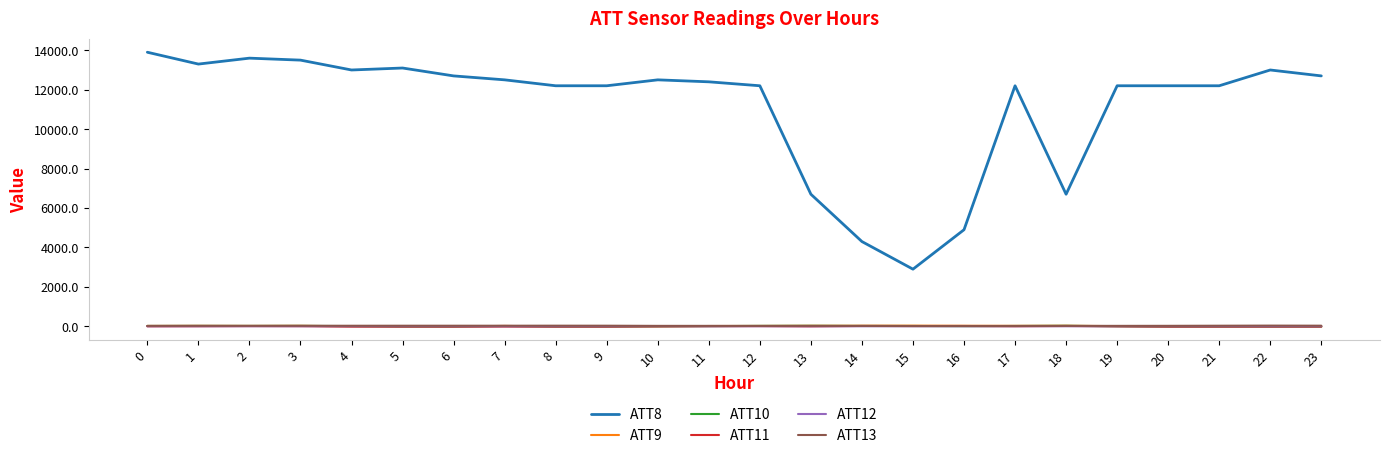

What is the total value across all series at 10?

12537.1